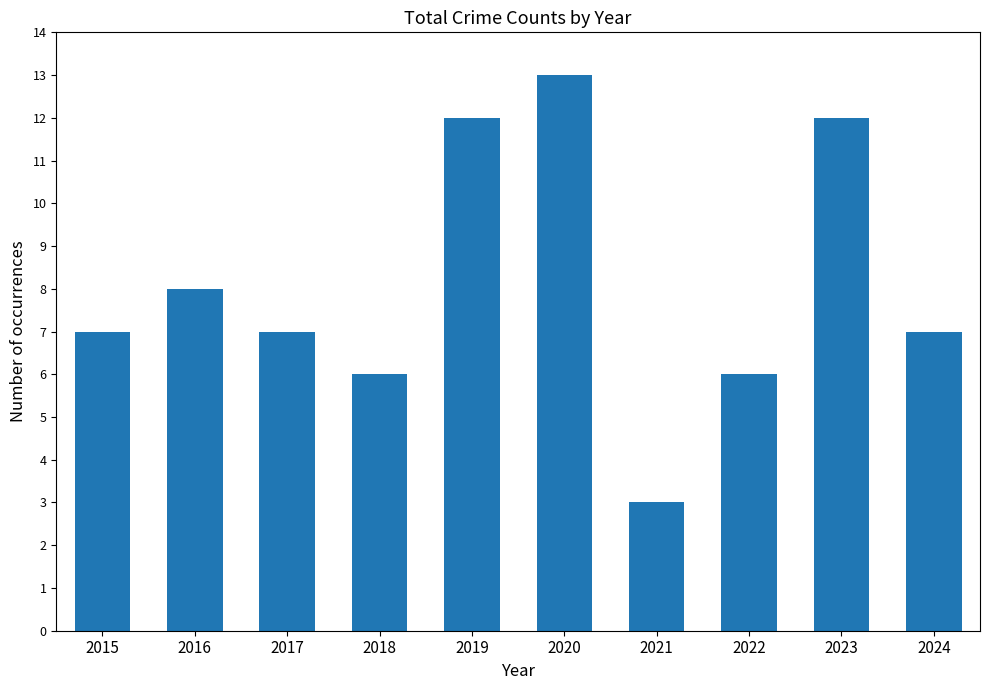

Where is the data nearest to the value 8?

2016